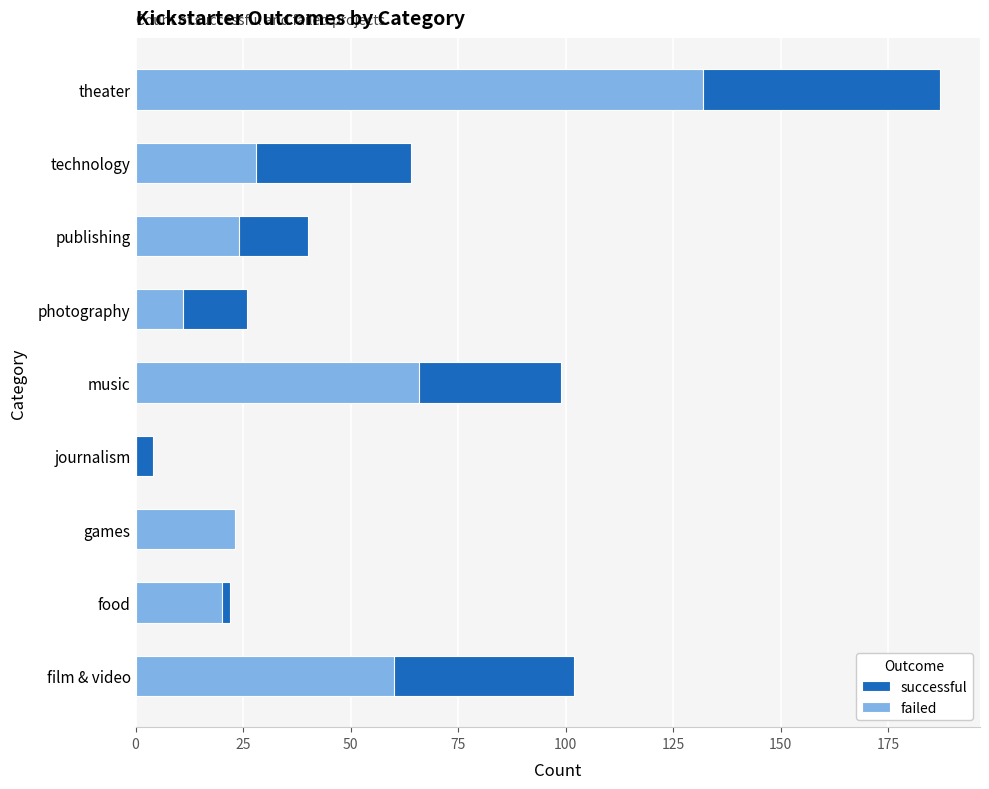

What is the difference between the maximum and second lowest values in the failed series?

121